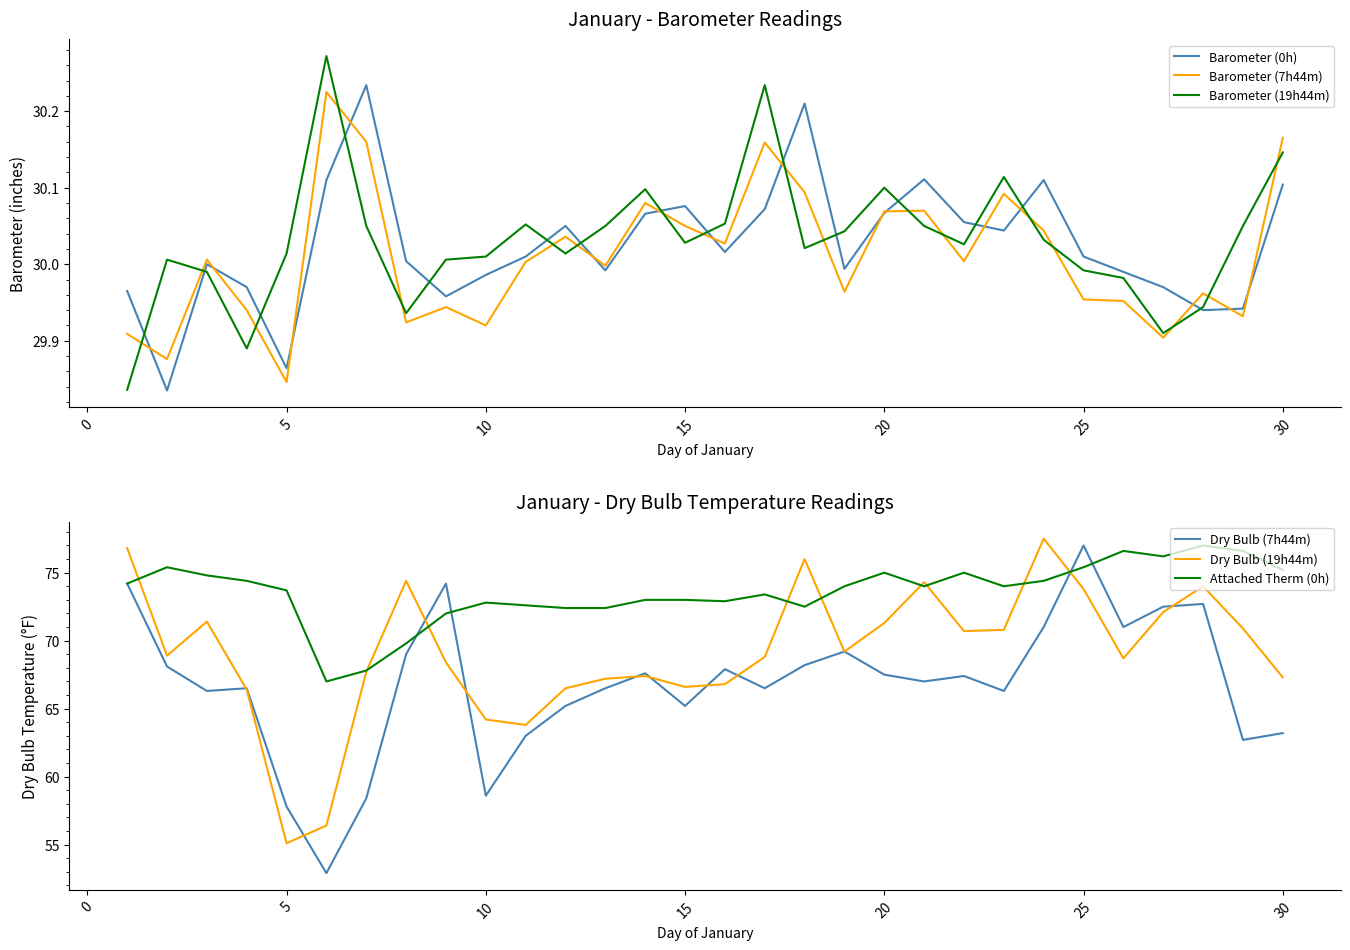

Which series has the widest spread of values?

Dry Bulb (7h44m)